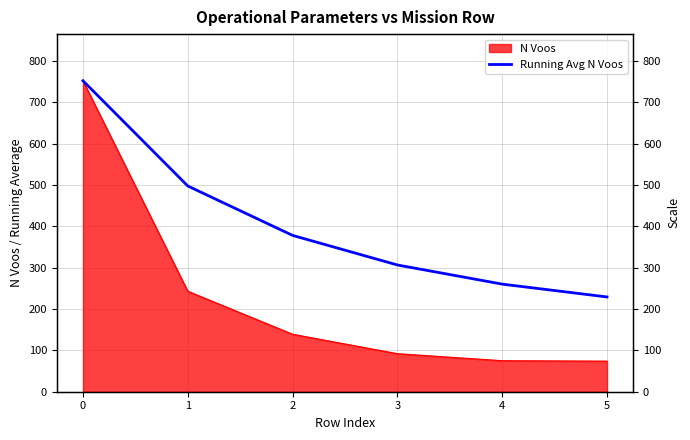

What is the average value?

403.9